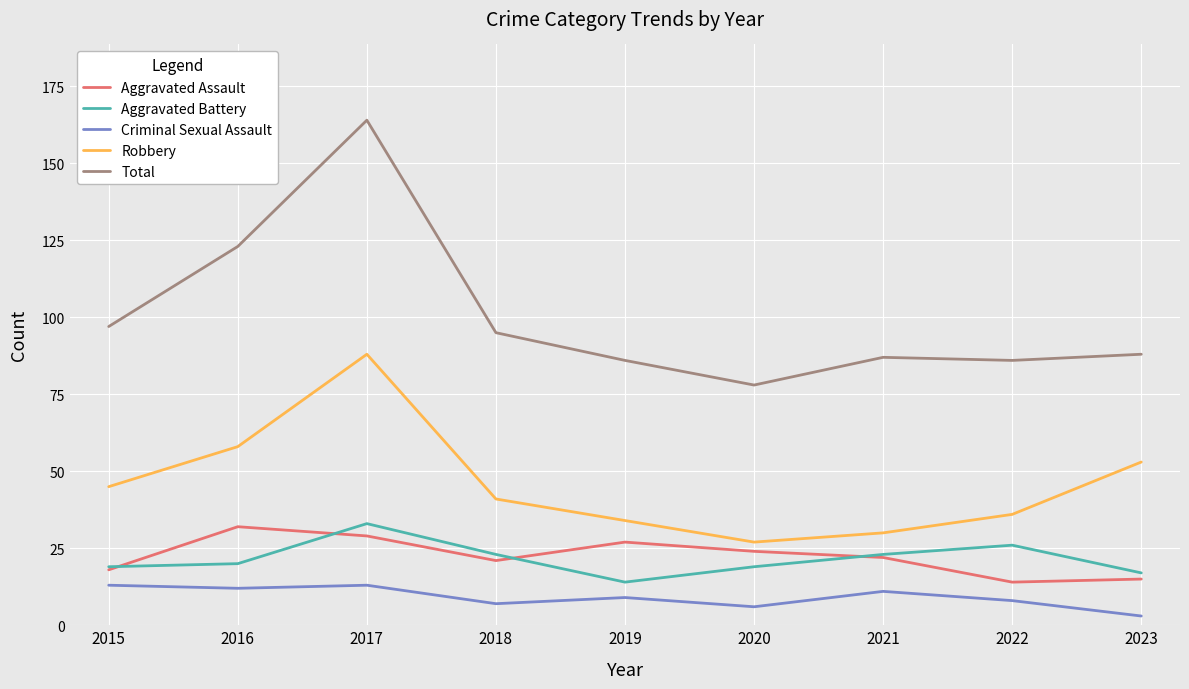

What is the spread (max minus min) of values at 2022?

78